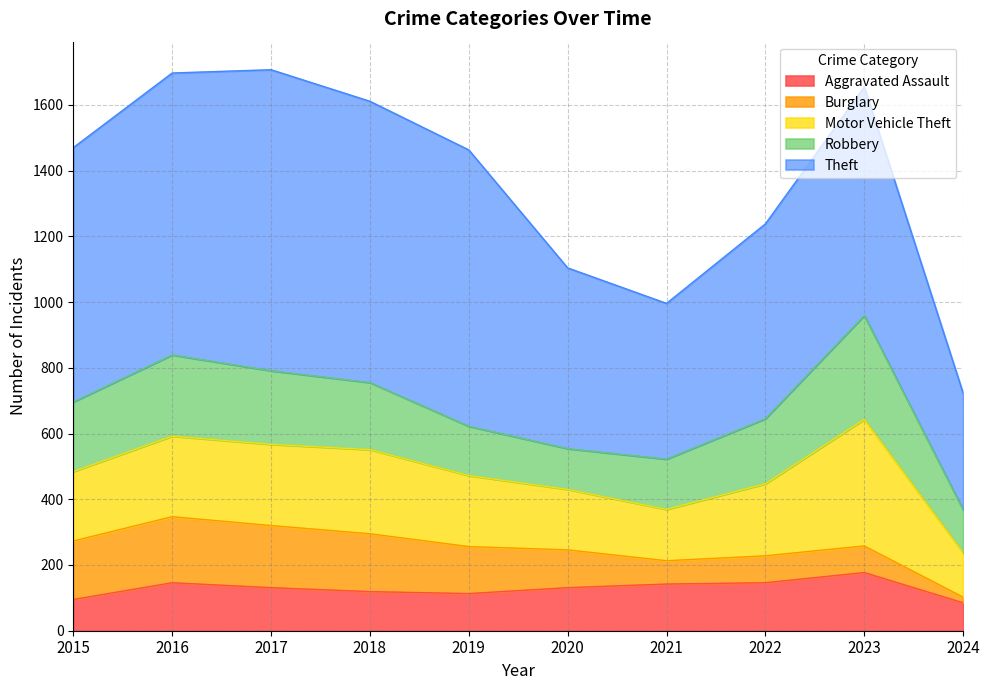

What is the total value across all series at 2023?

1655